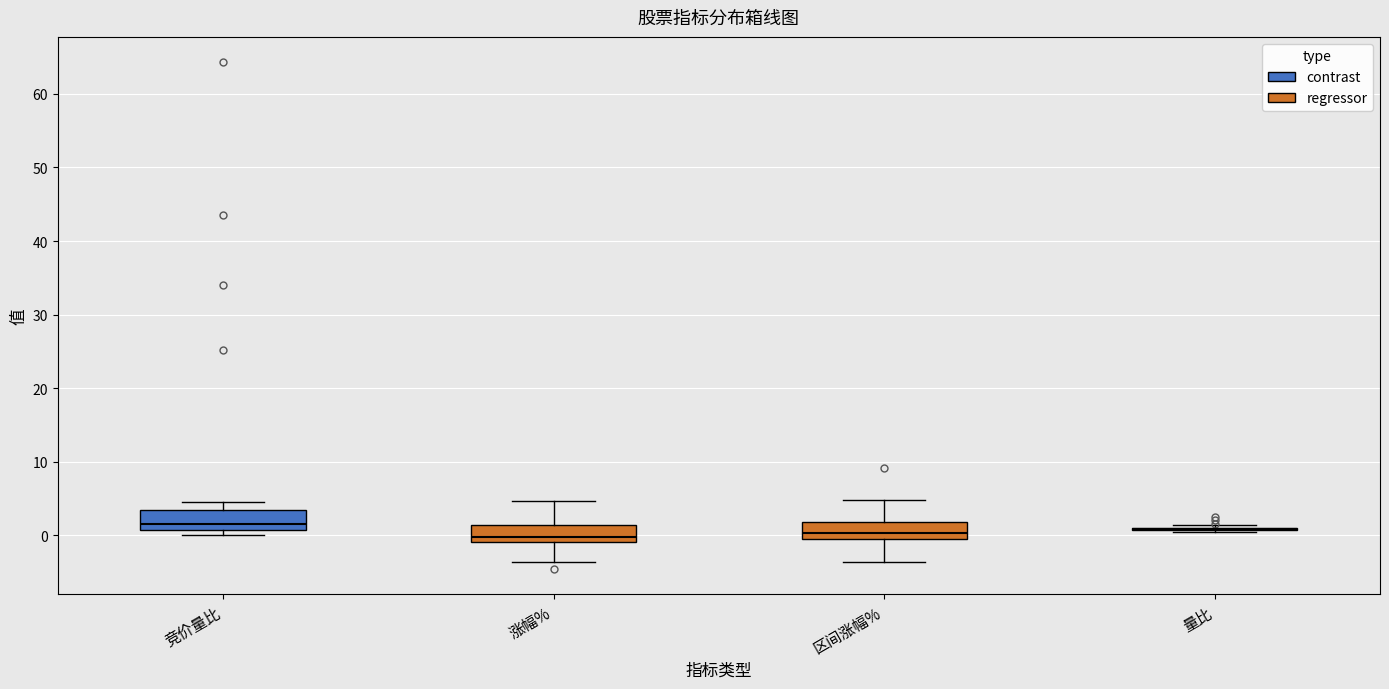

Where does the upper whisker of the box for 区间涨幅% end on the y-axis? The values are not printed on the chart, so give them approximately, as read against the axis.

5